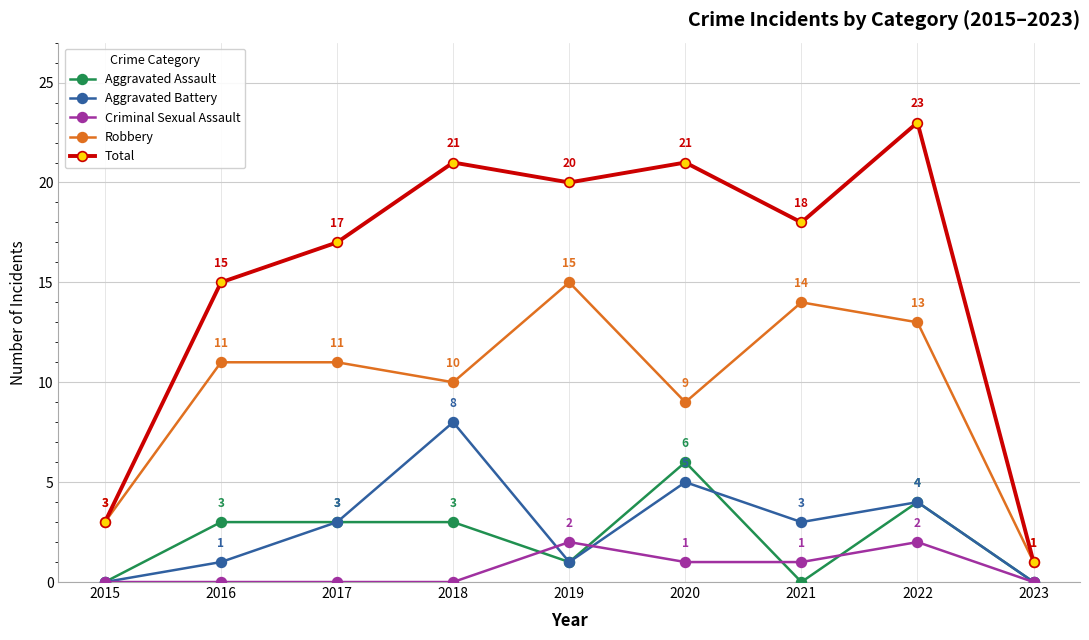

What value does the Robbery series have at 2017, to the nearest 5?

10